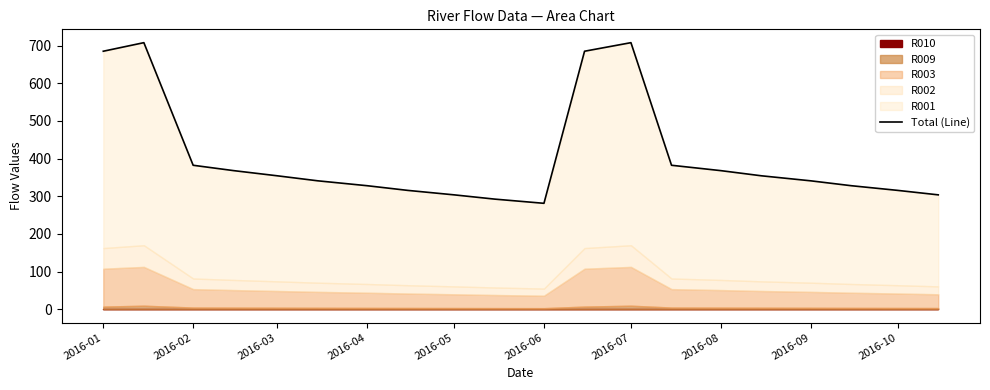

What is the greatest value displayed?

707.6